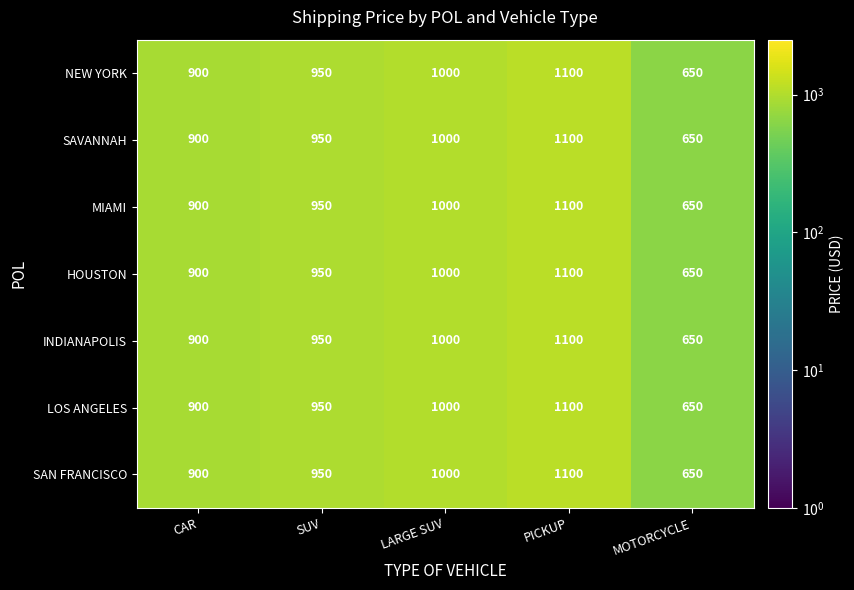

How many MIAMI values are between 900 and 1000?

3